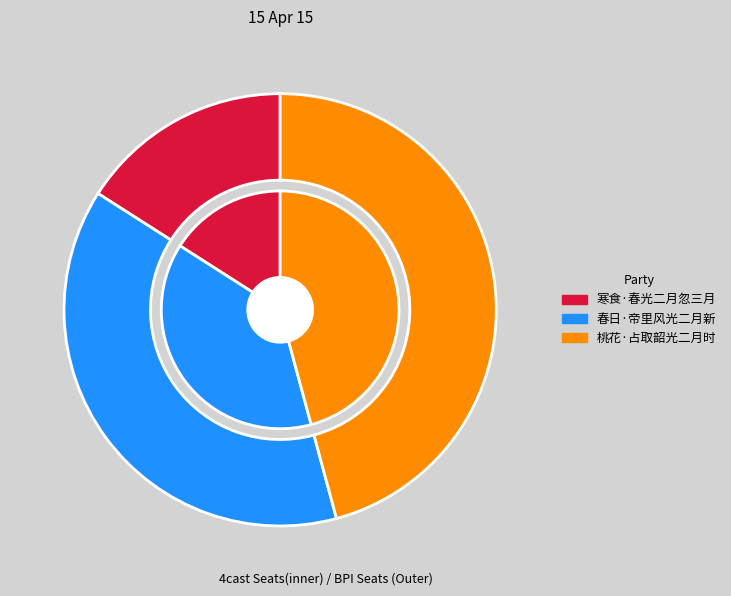

Is it true that 寒食·春光二月忽三月 is 16% of the pie?

True